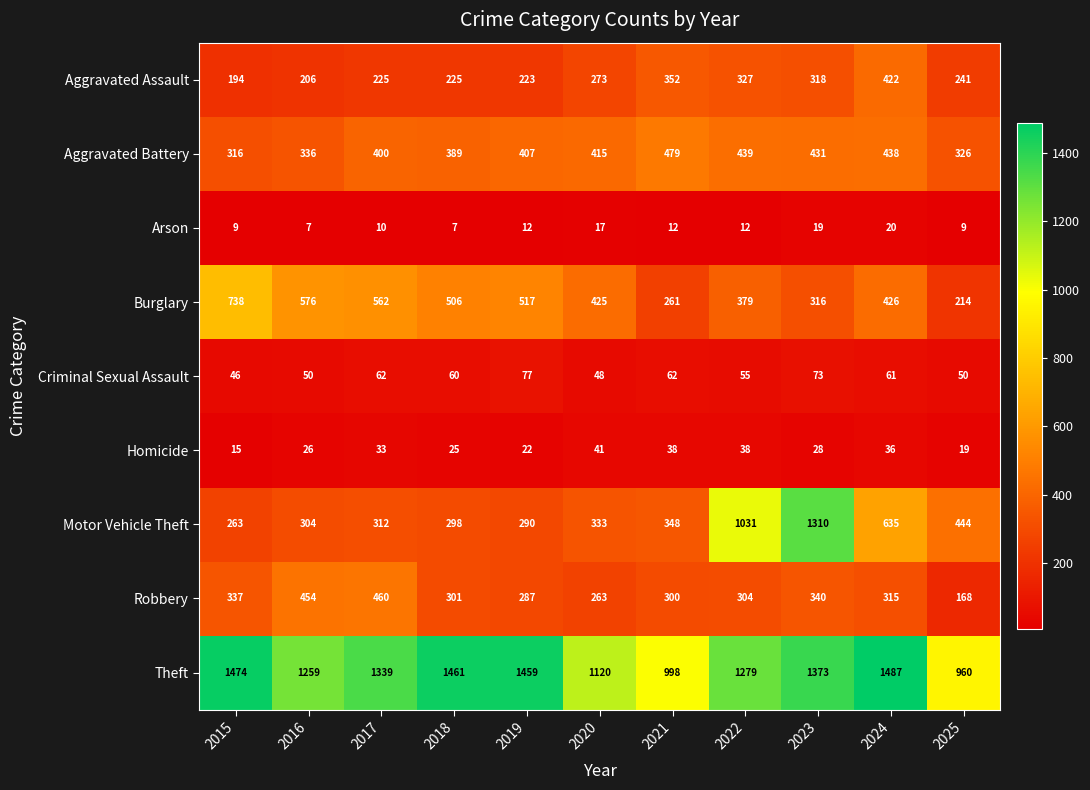

What is the difference between the highest and lowest values at 2018?

1454